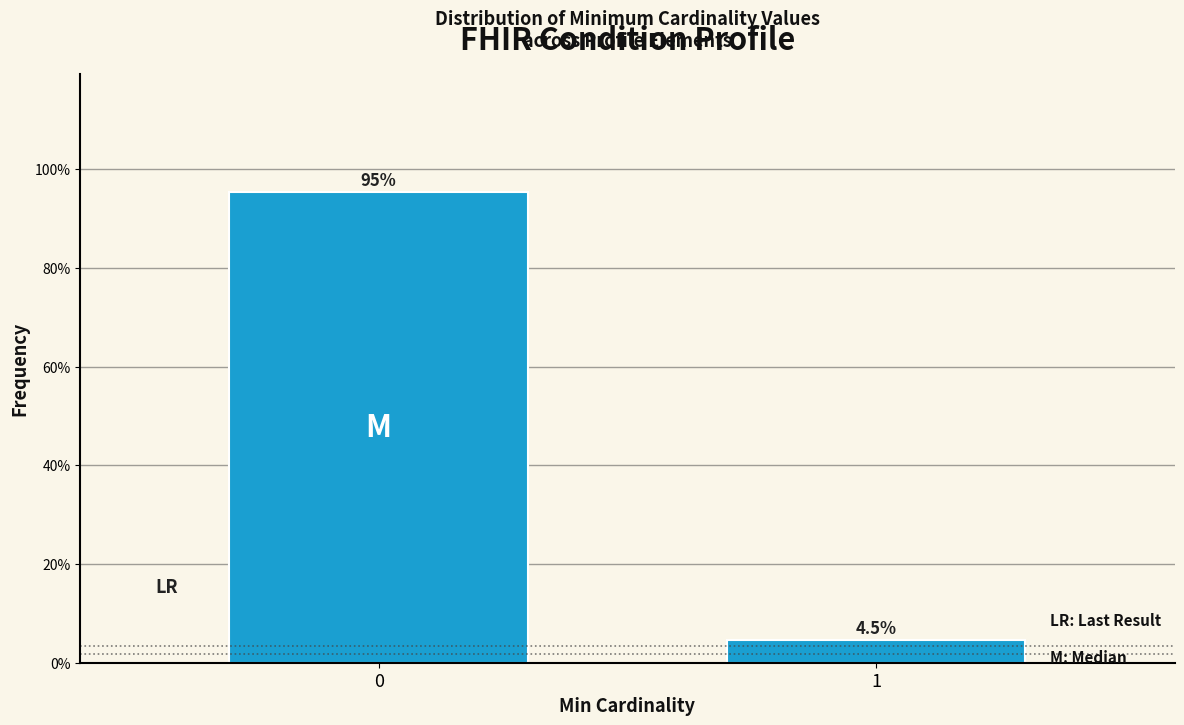

Reading left to right, extract all data points from this chart.

95.5	4.5